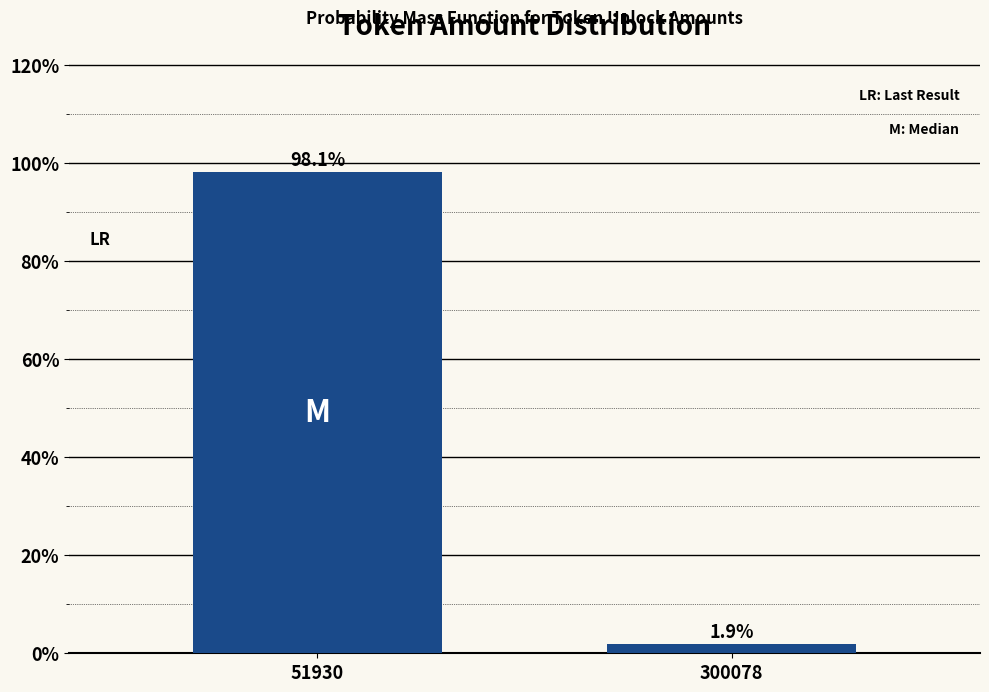

Reading left to right, extract all data points from this chart.

98.1	1.9